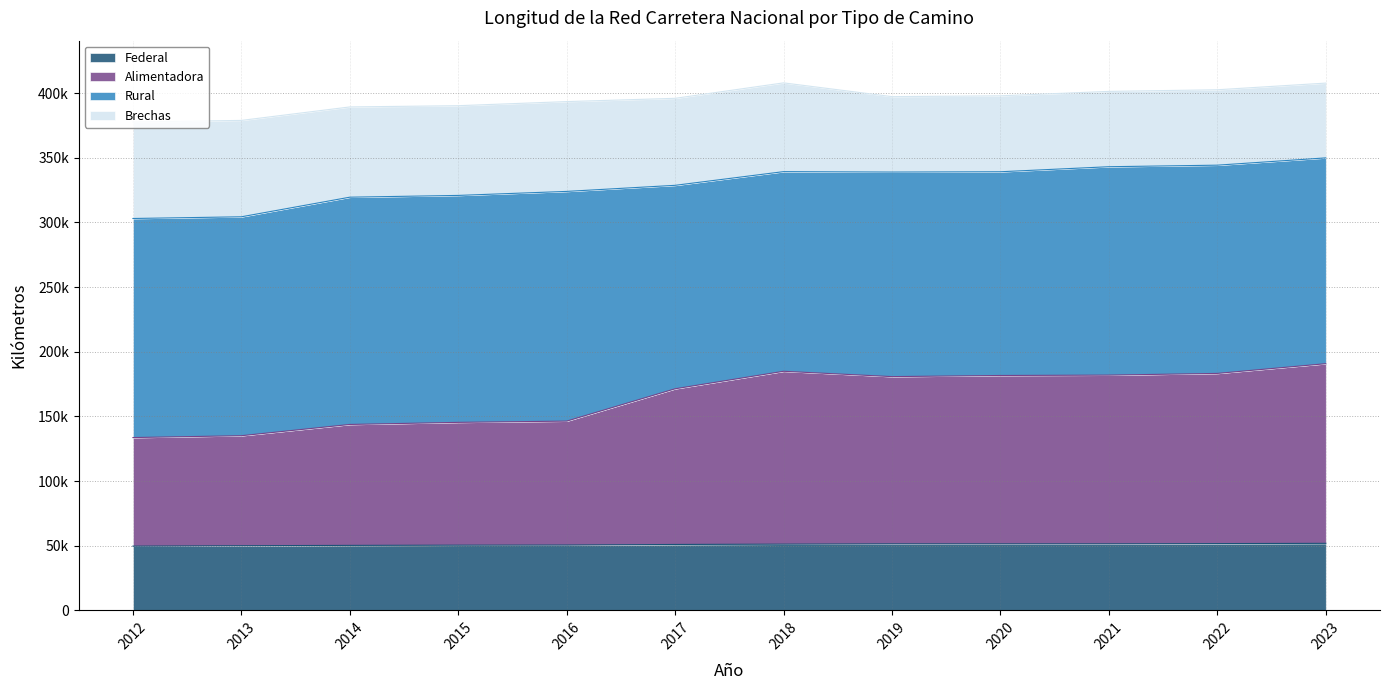

What are all the series names shown in the legend?

Federal, Alimentadora, Rural, Brechas